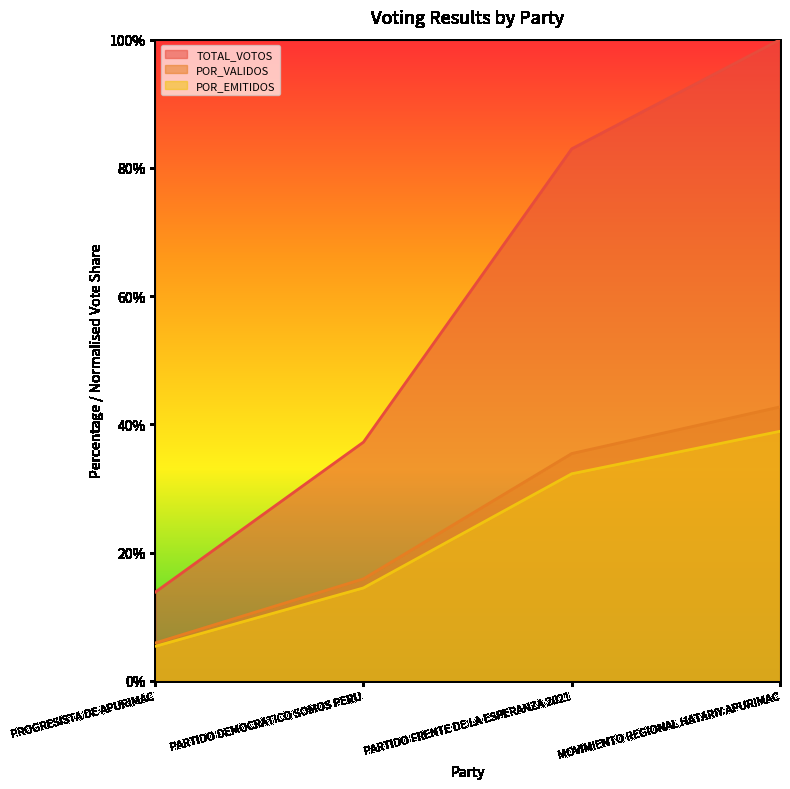

What is the sum of all POR_VALIDOS values?

100.0